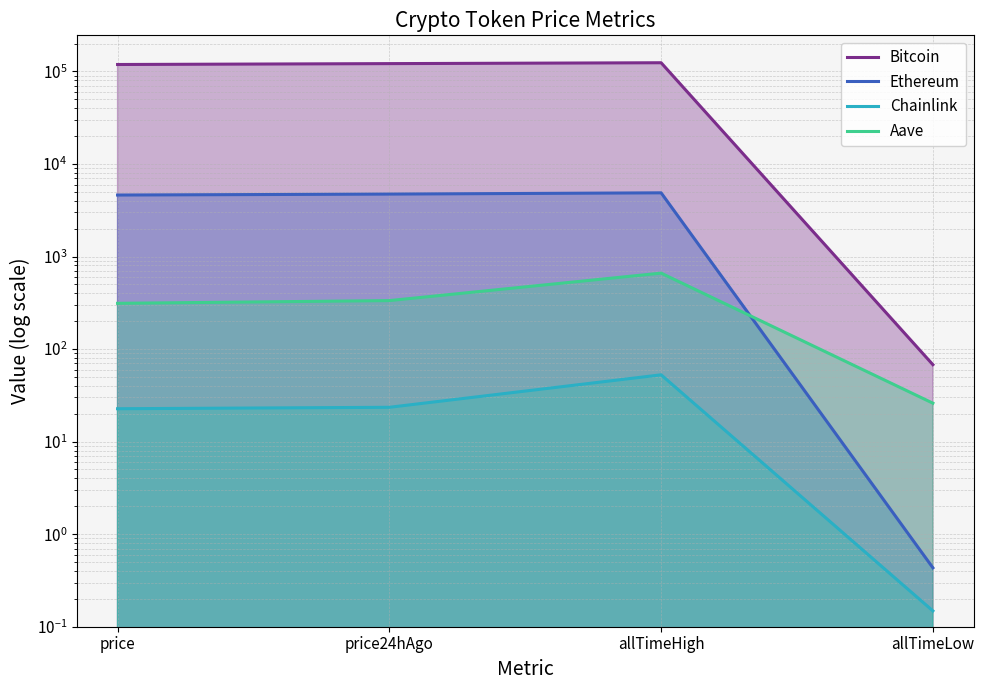

What is the spread (max minus min) of values at price?

118793.3